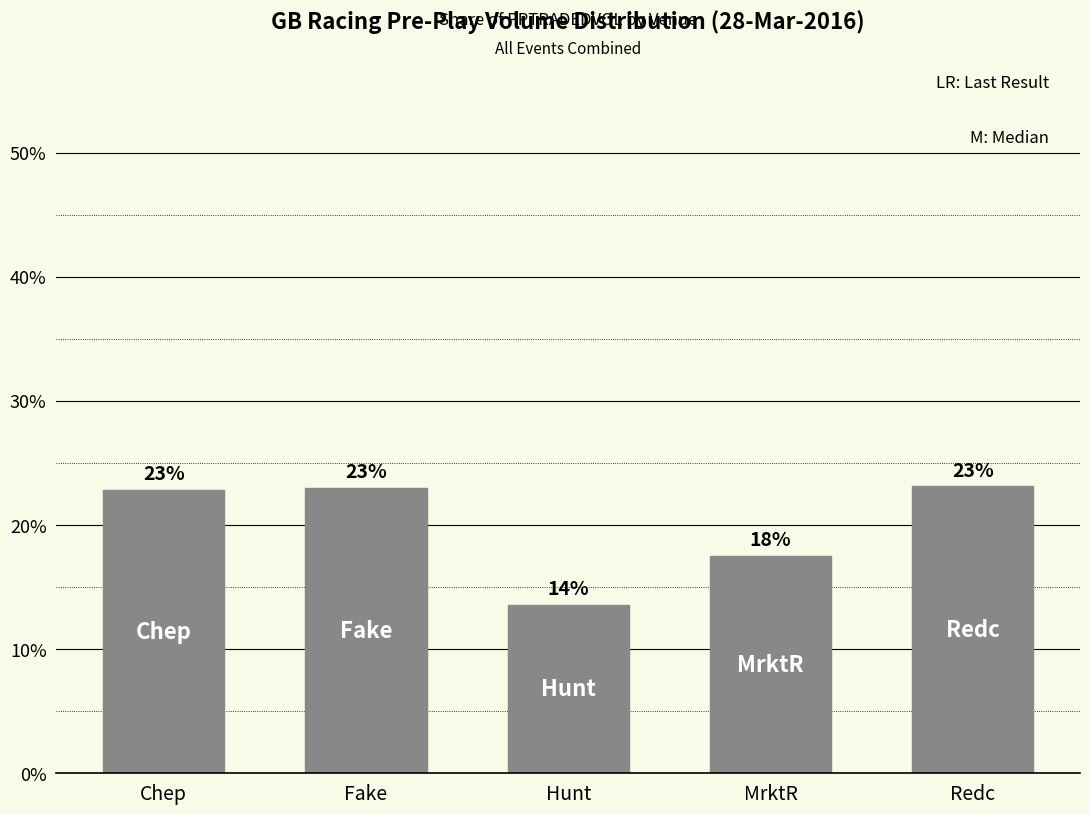

List the labels in order of value, largest first.

Redc, Fake, Chep, MrktR, Hunt